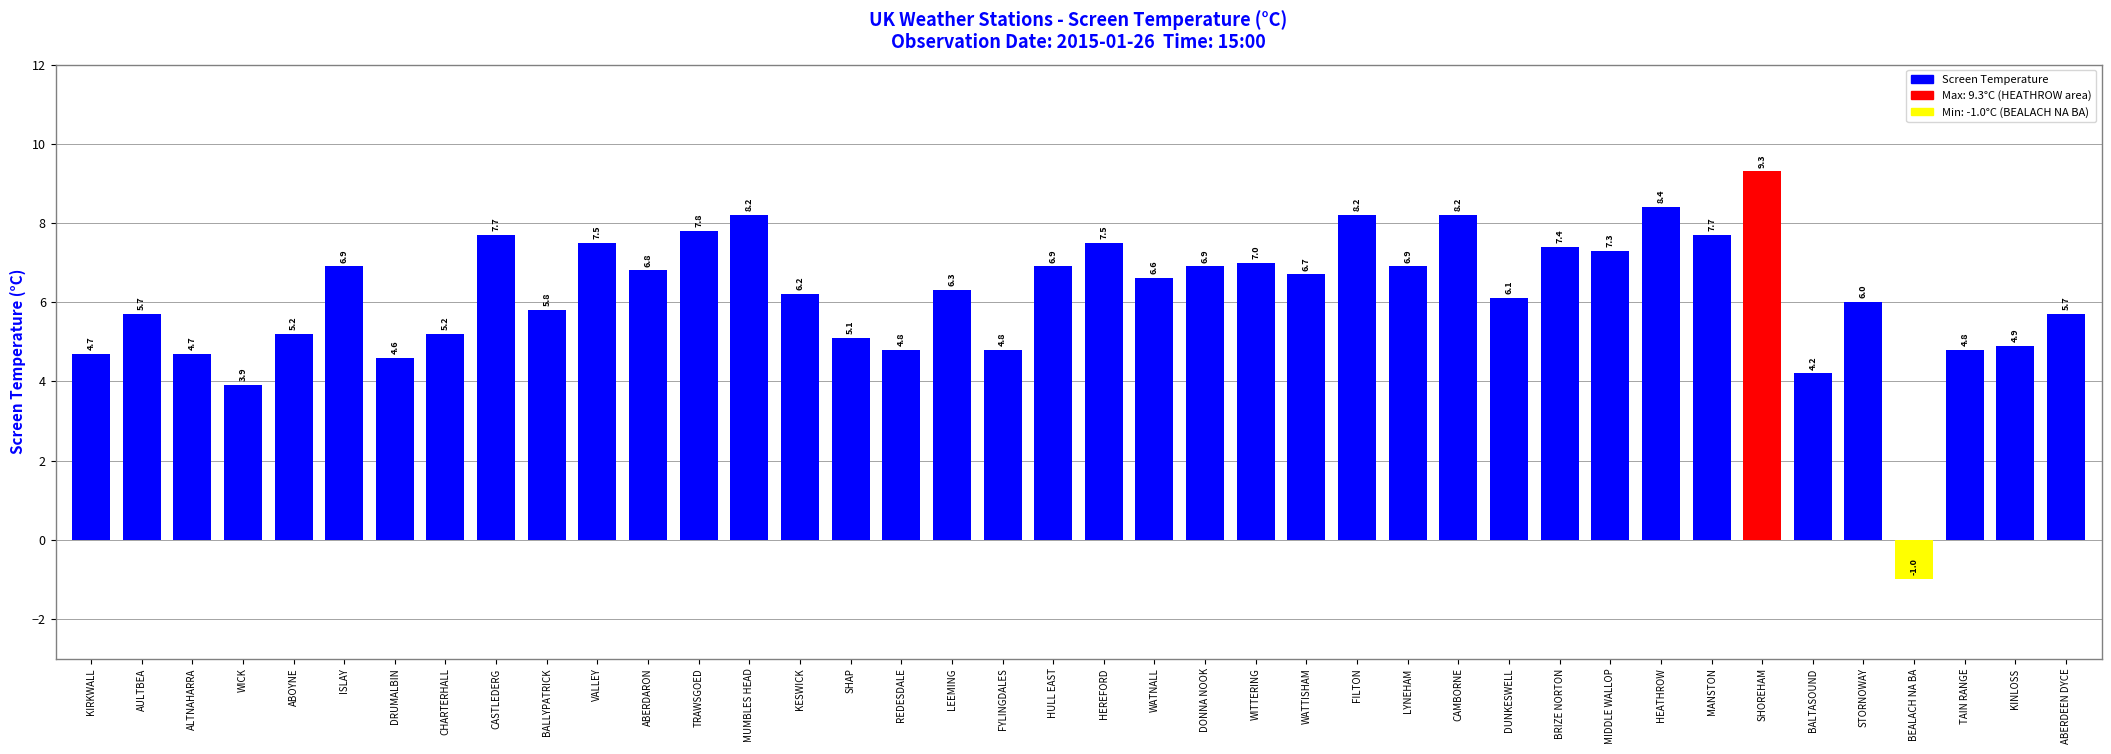

Where does the data first go above 6?

ISLAY